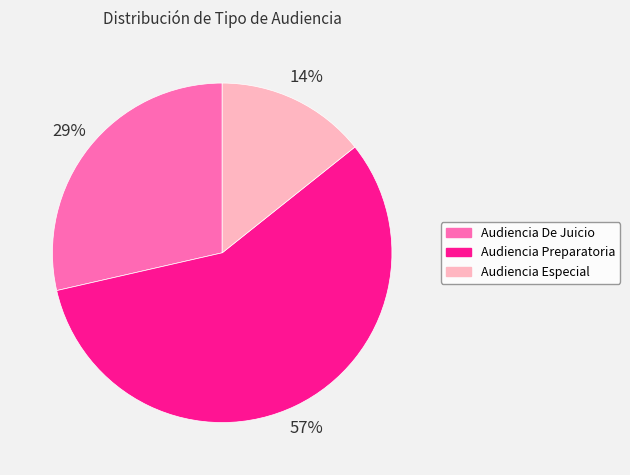

Is Audiencia De Juicio the majority of the pie?

No